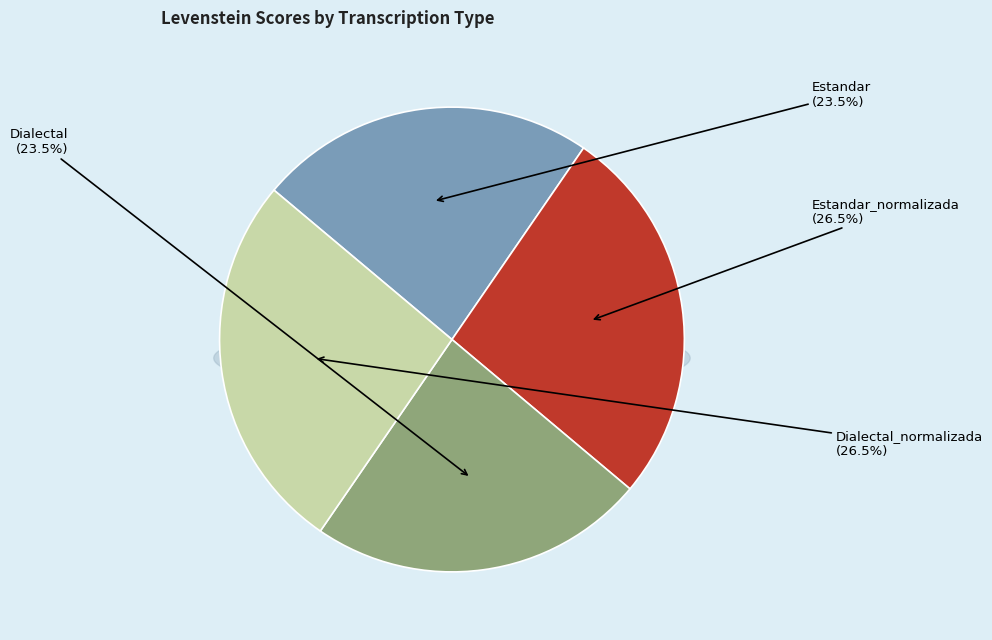

To the nearest percent, what percentage of the pie is Estandar?

23%